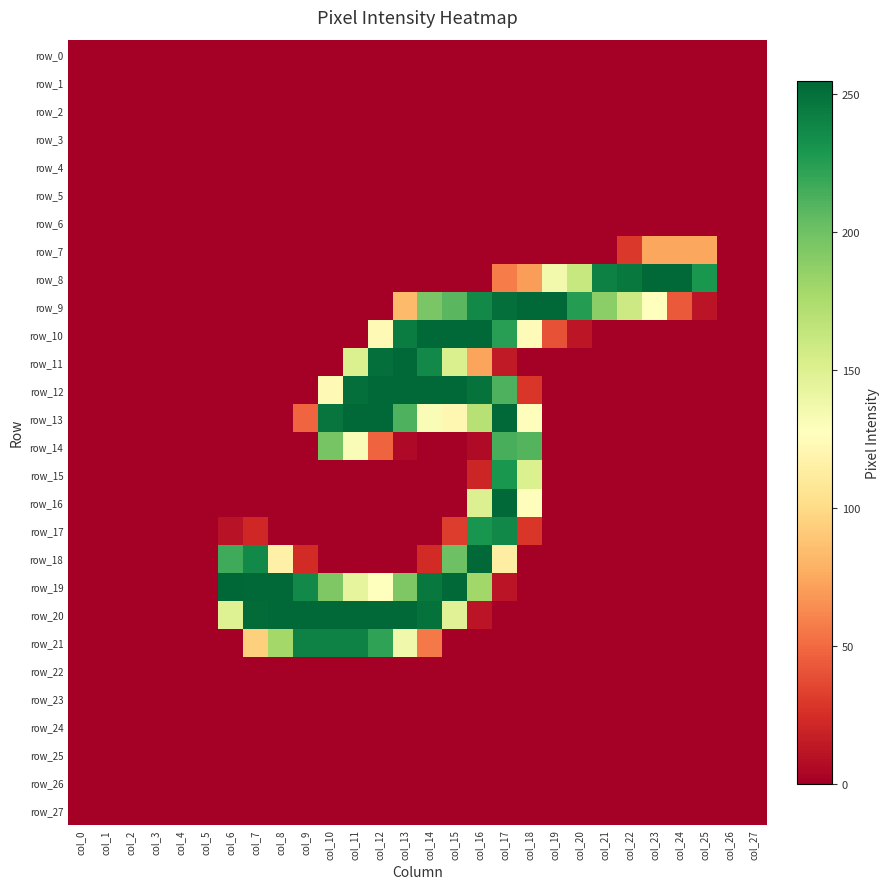

The value of row_24 at col_20 is 0. True or false?

True